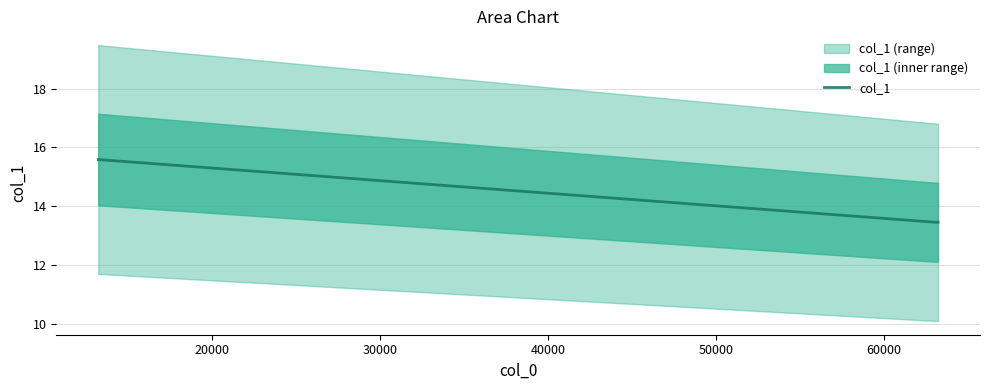

What is the lowest value of the col_1 series?

13.5